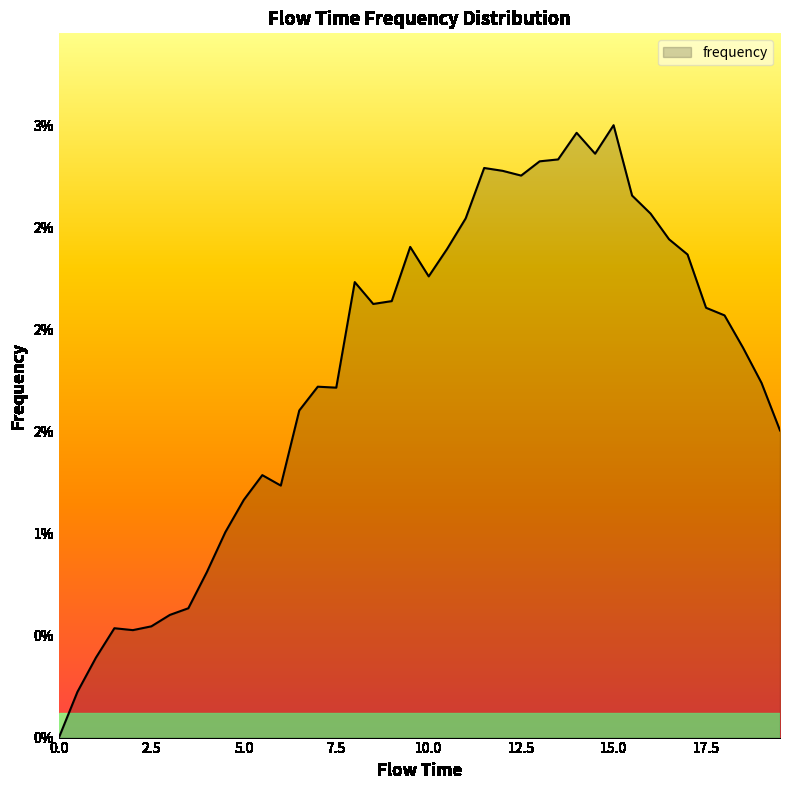

What is the label of the 35th point from the left?

17.0